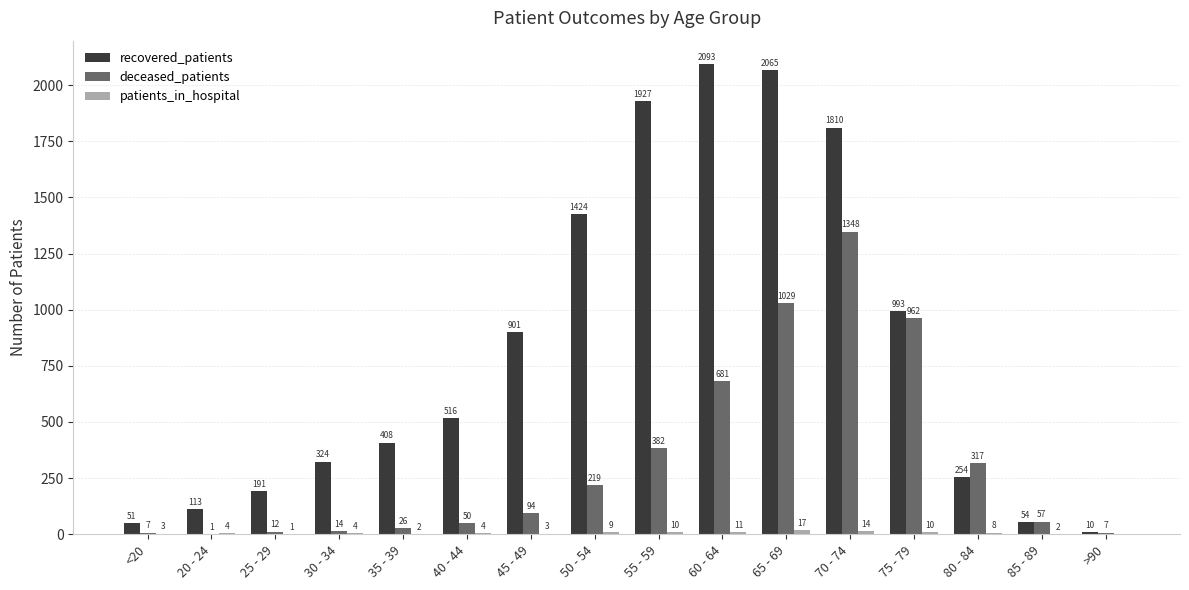

Which series changed the most between 25 - 29 and 55 - 59?

recovered_patients